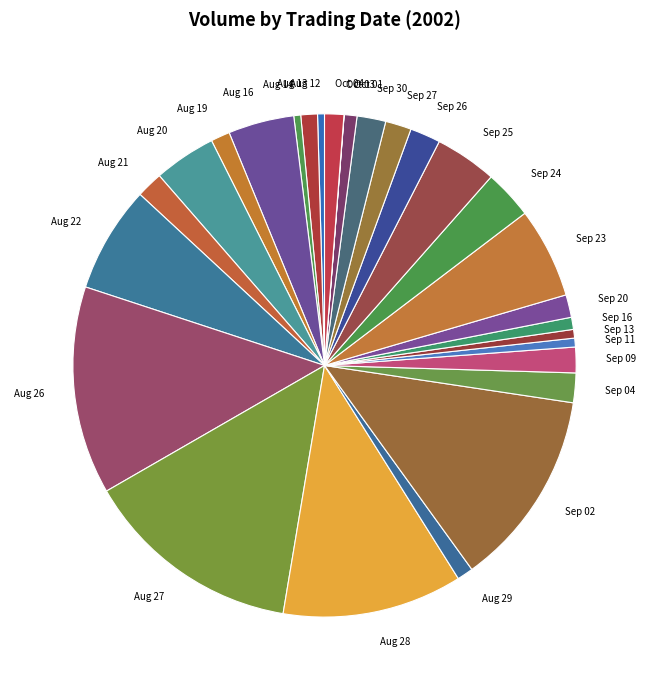

True or false: Sep 11 accounts for 1% of the total.

True